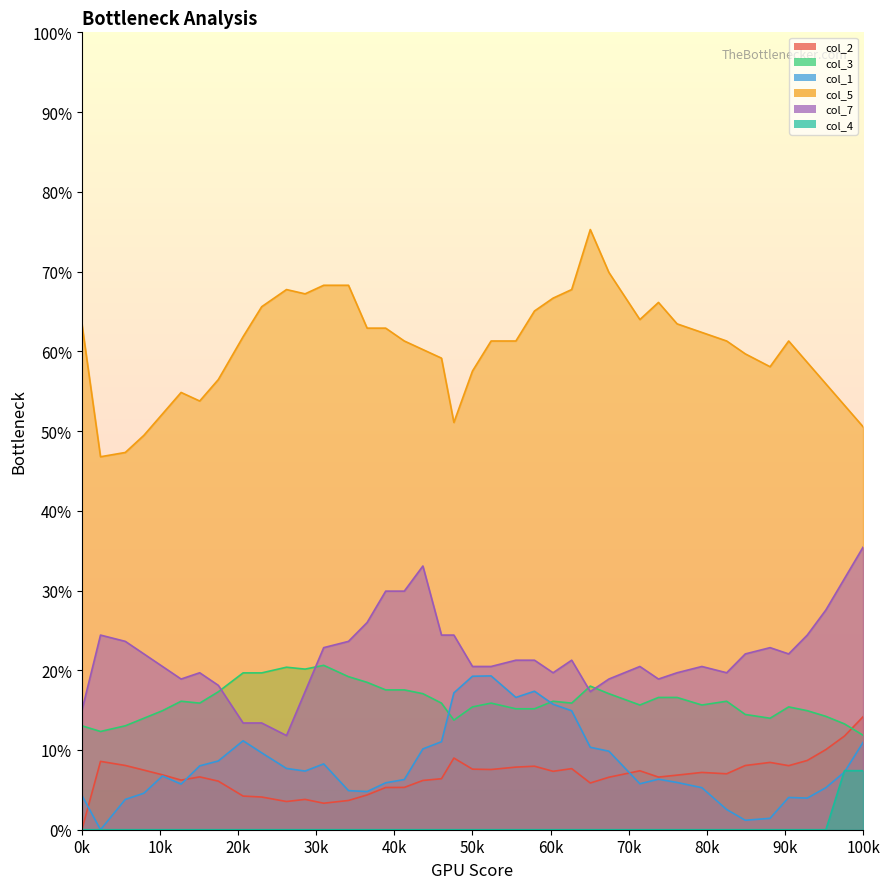

How many lines are shown in the chart?

6